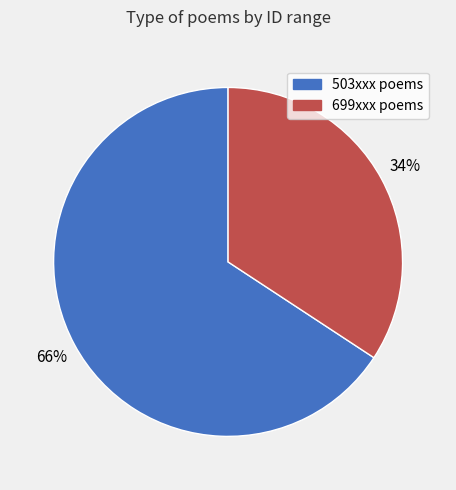

How many segments does this pie chart have?

2